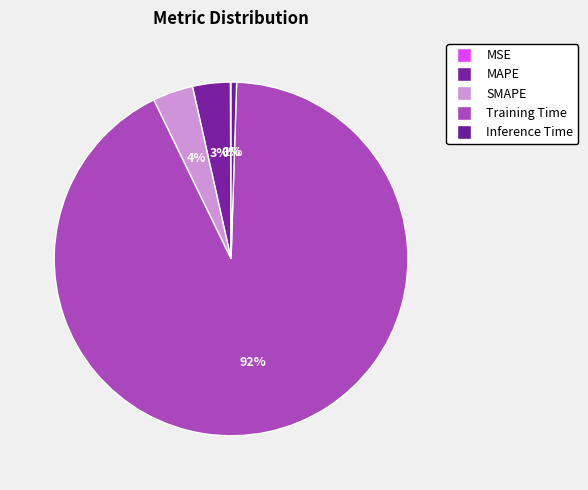

Count the number of slices in the pie.

5